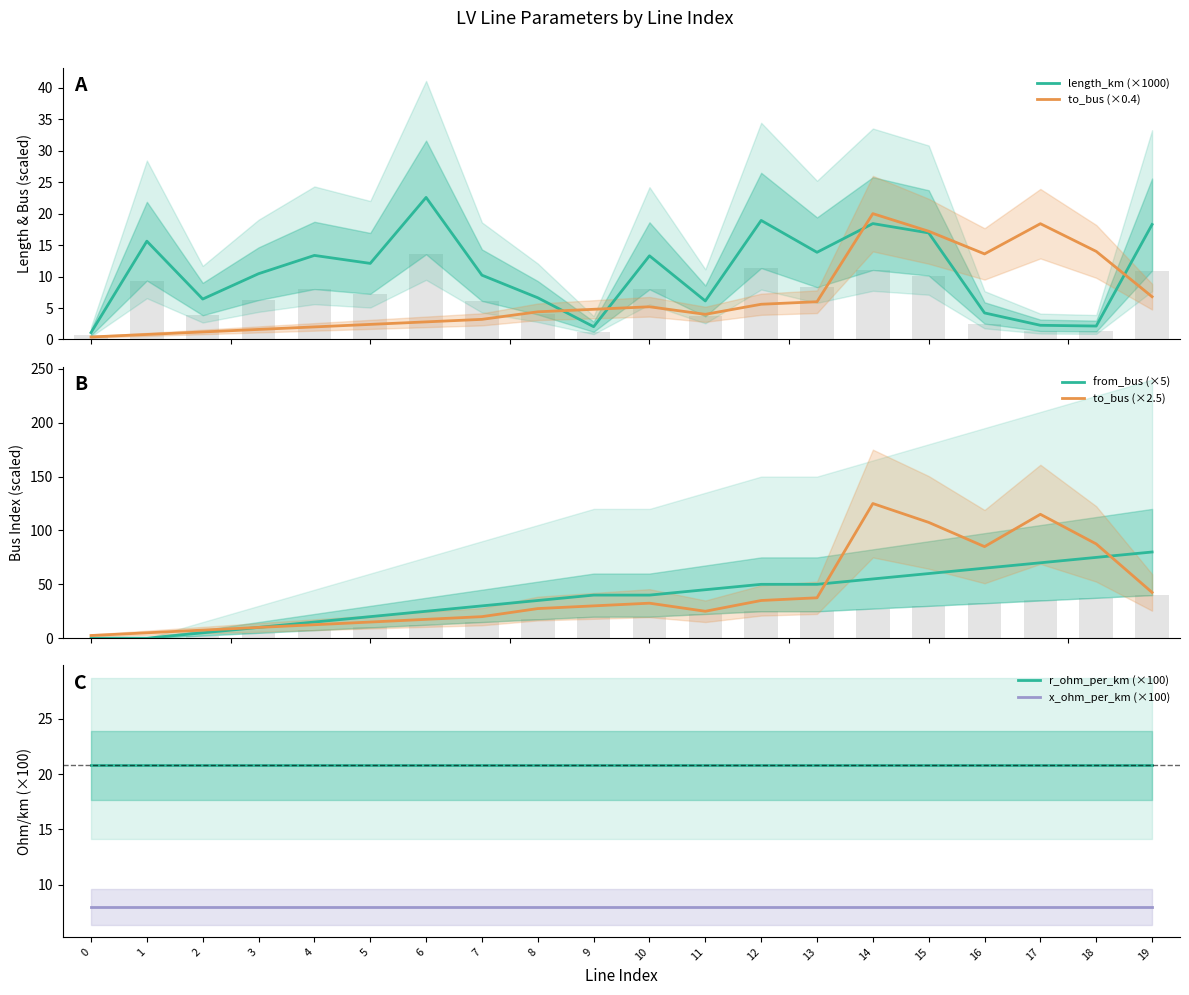

At which category is the sum across all series the highest?

14